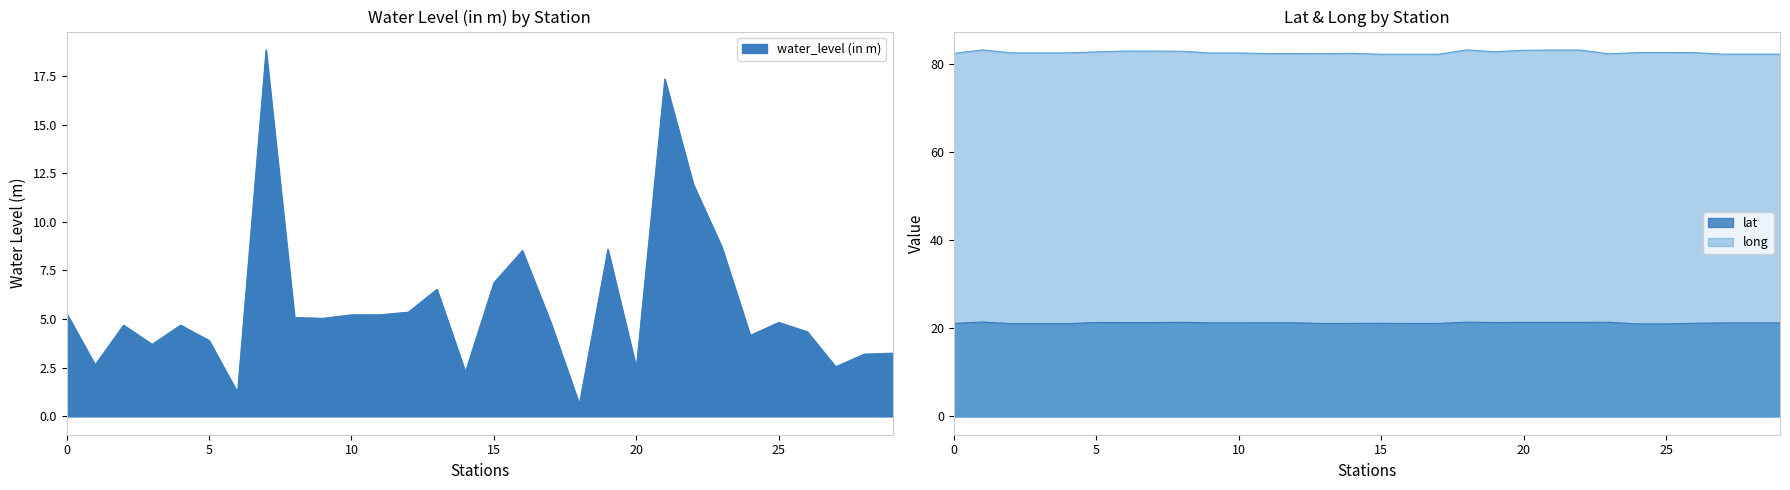

How many lines are shown in the chart?

3